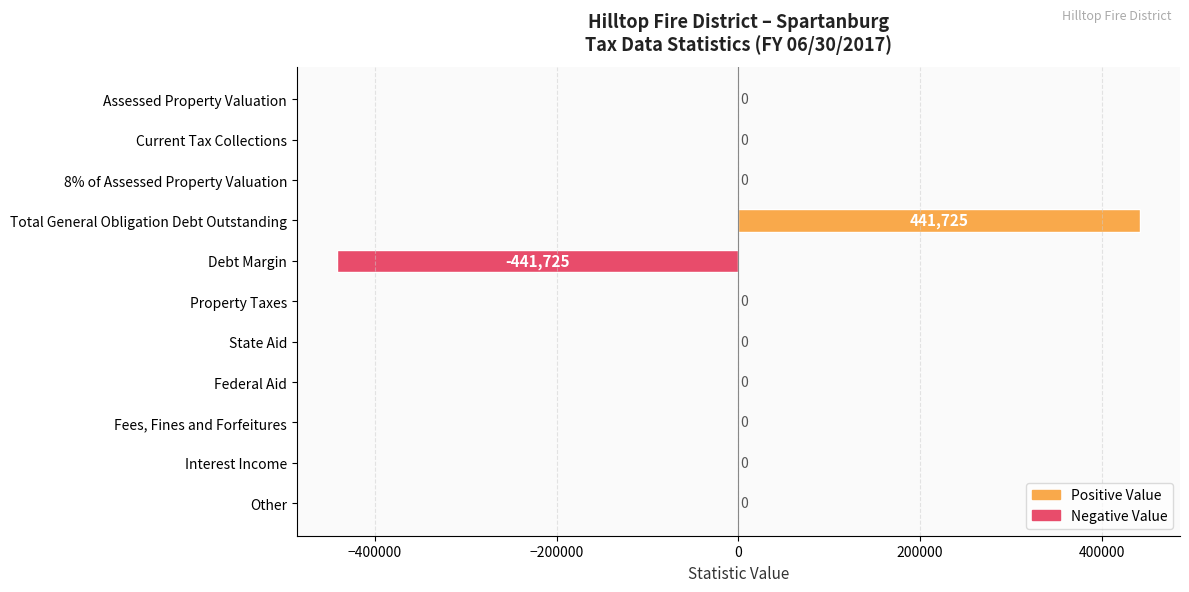

Is it true that the value at Assessed Property Valuation is 455943?

False